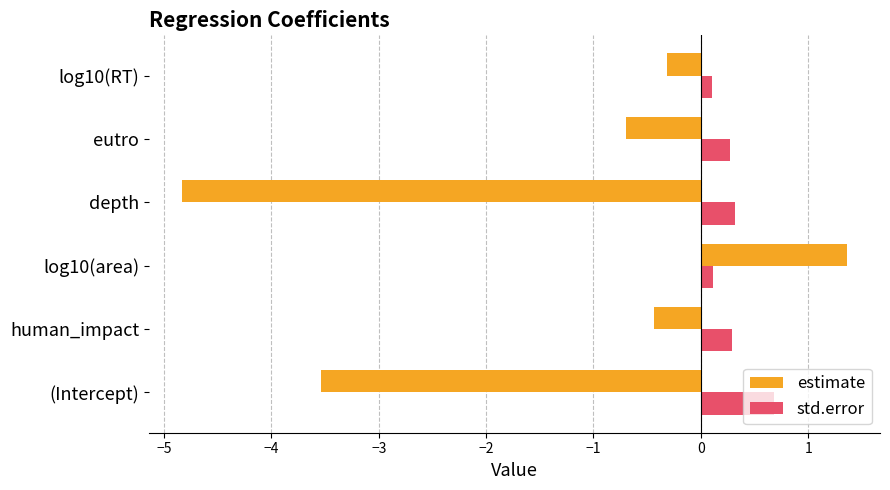

Rank the series by their average value, from lowest to highest.

estimate, std.error